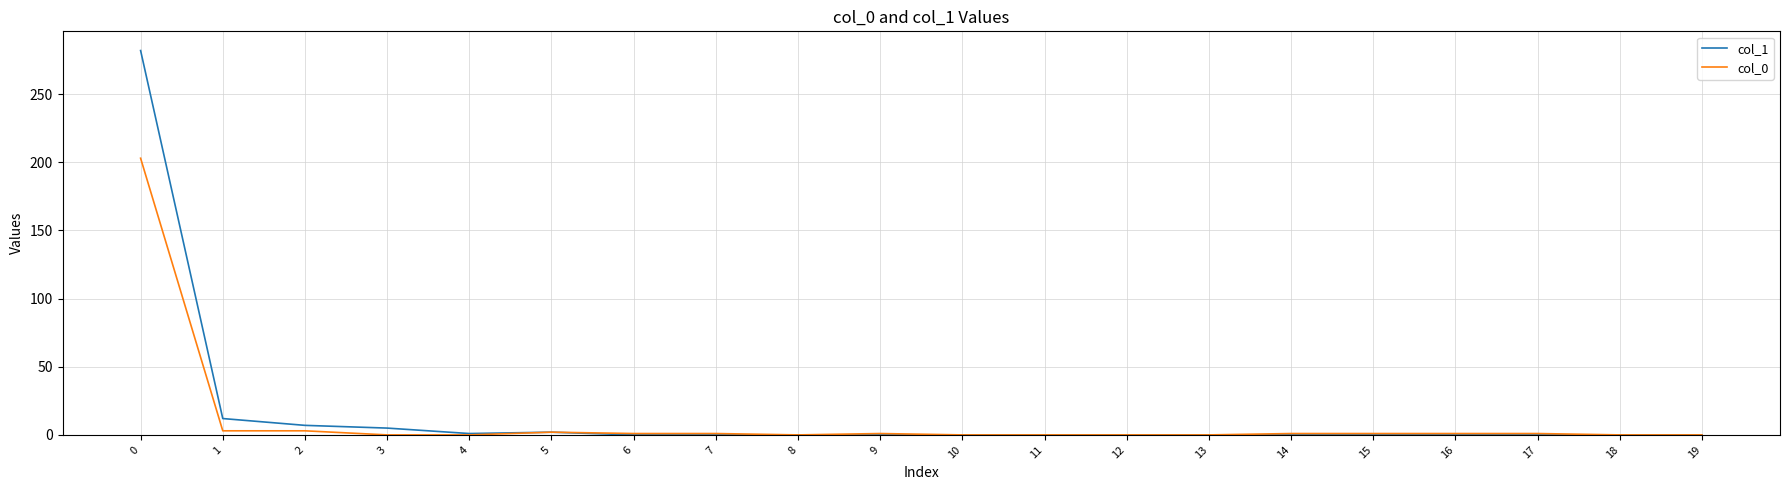

How many lines are shown in the chart?

2